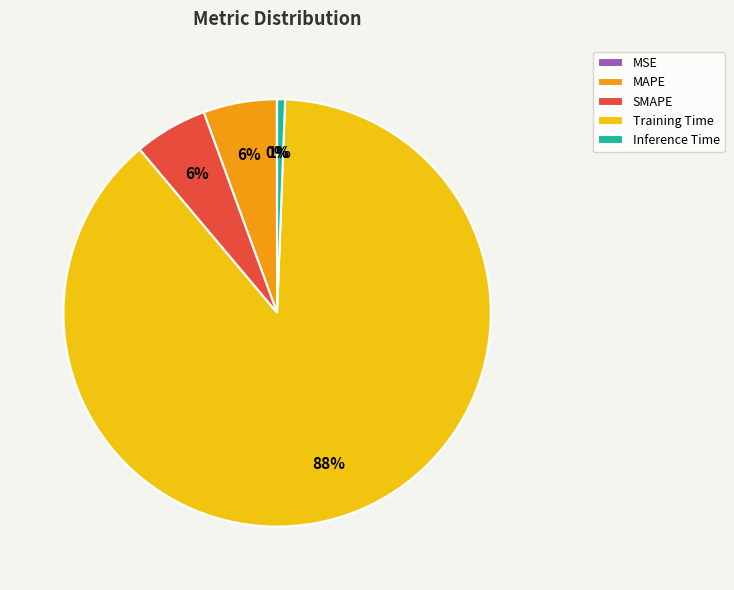

Is the sum of Inference Time and SMAPE greater than half?

No